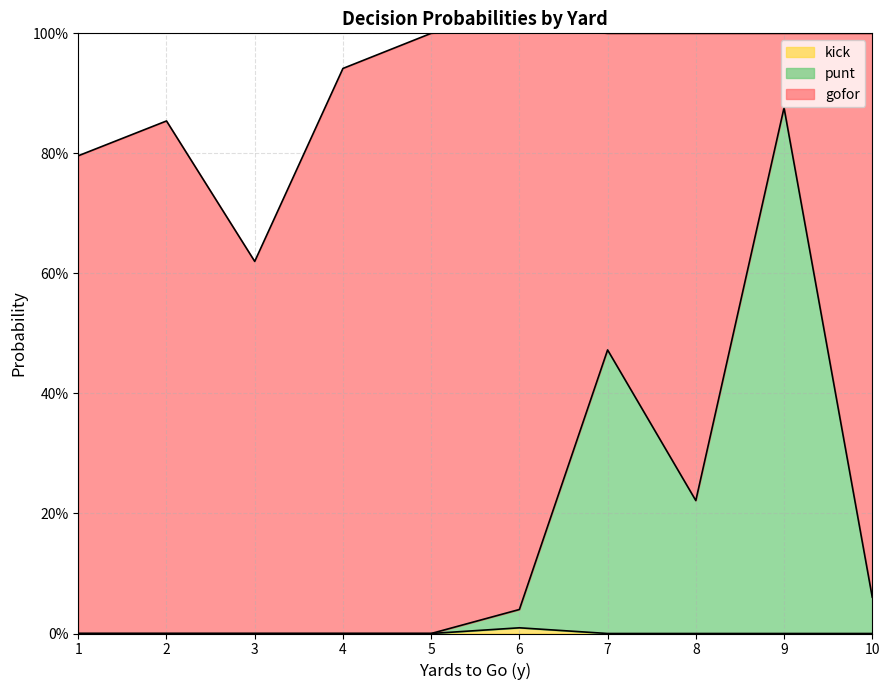

What is the difference between the second highest and second lowest values in the punt series?

0.5